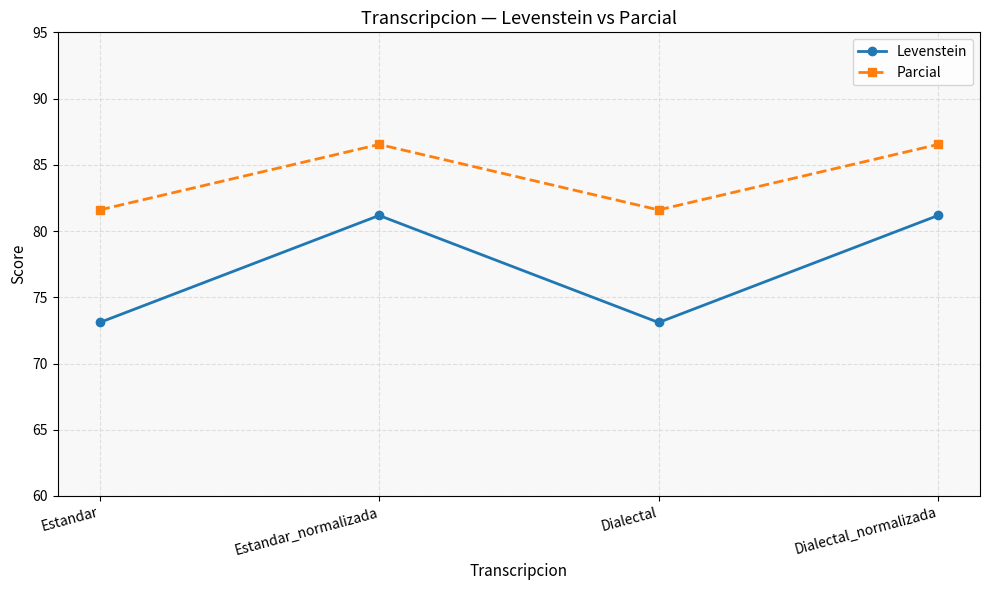

Count the Parcial values in the range 81 to 86.

2